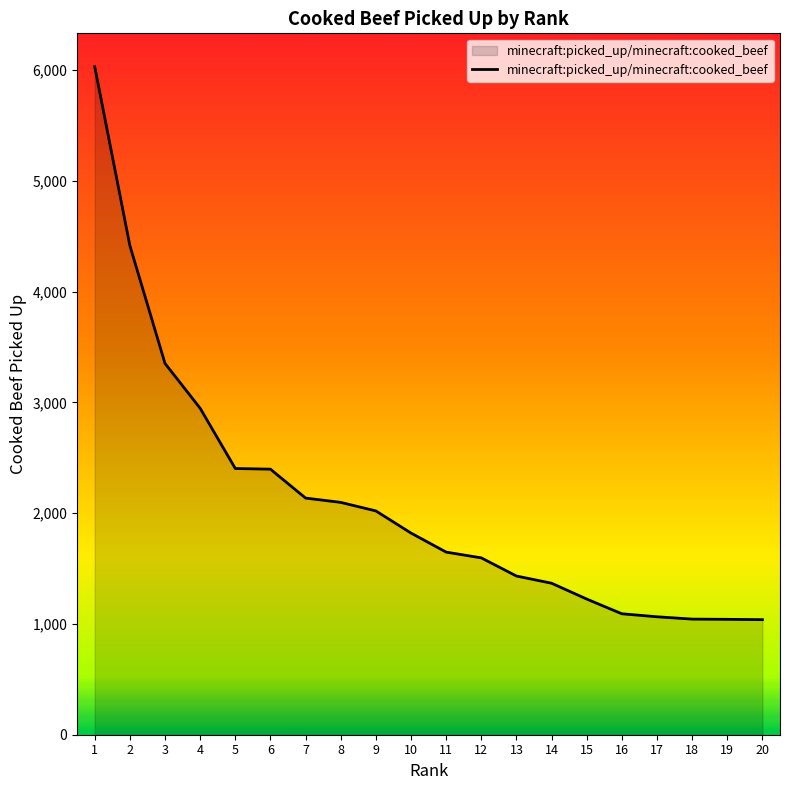

What is the difference between the maximum and minimum values?

4993